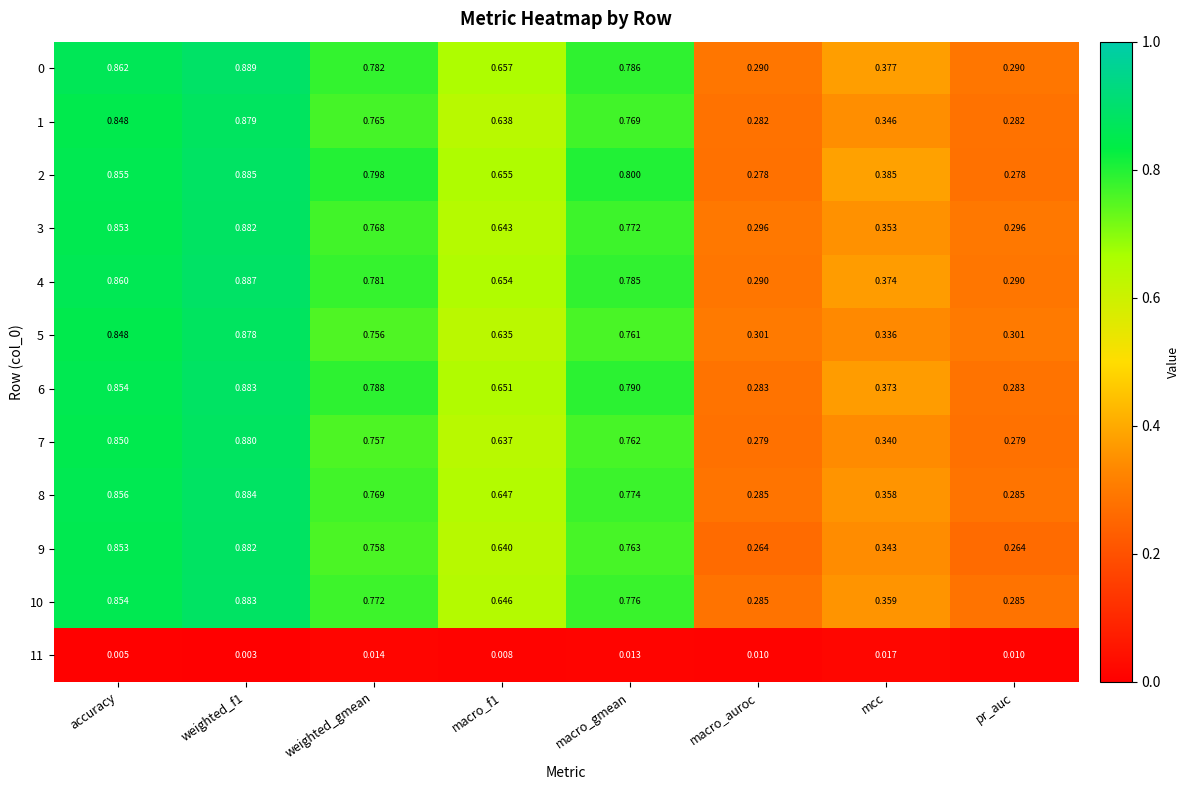

Is the value of 1 at weighted_gmean greater than the value of 10 at macro_gmean?

No